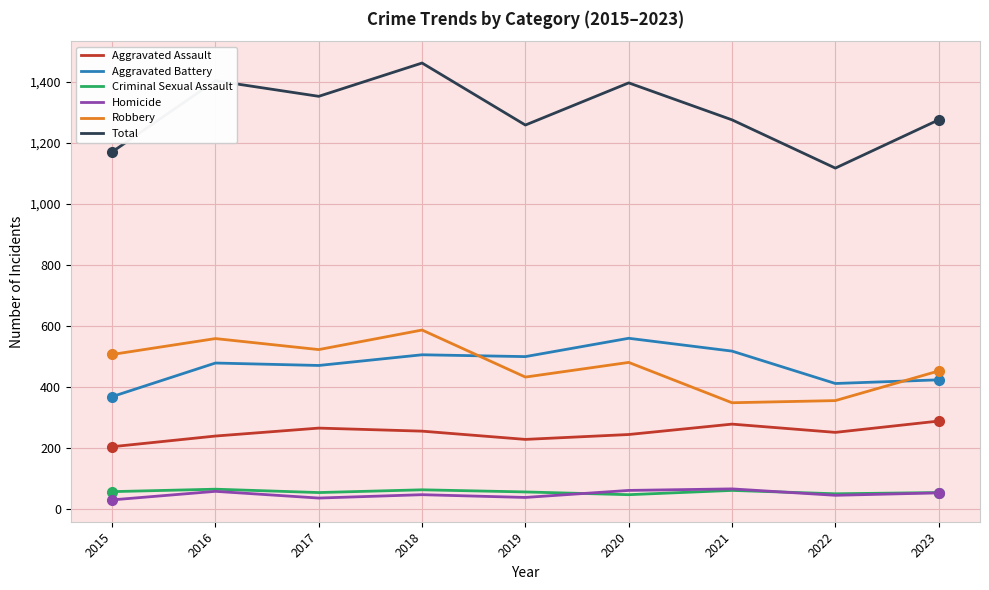

What is the average value of the Aggravated Assault series?

251